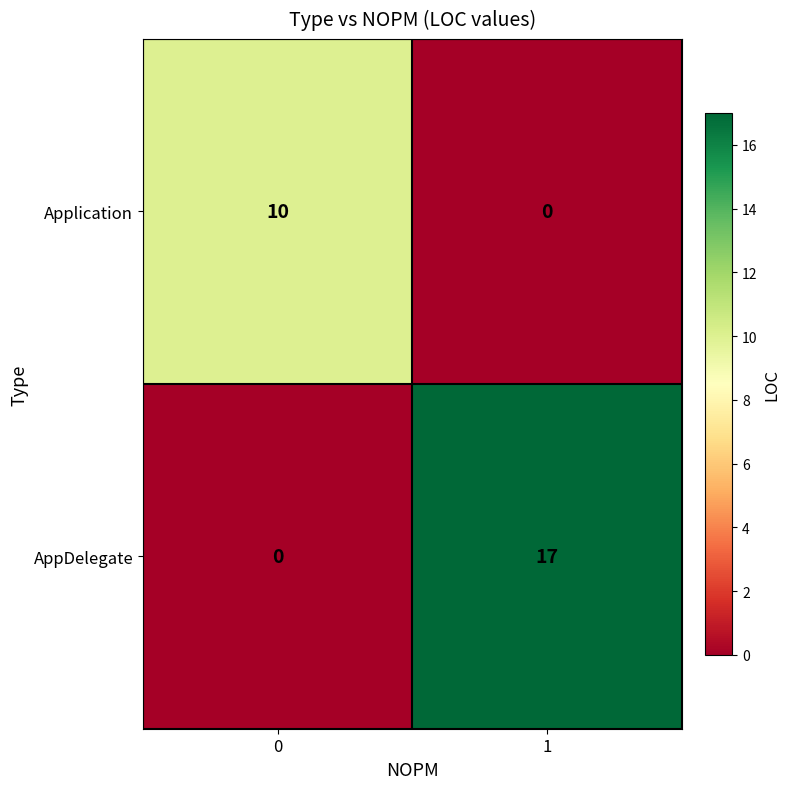

True or false: Application has a value of 0 at 1.

True